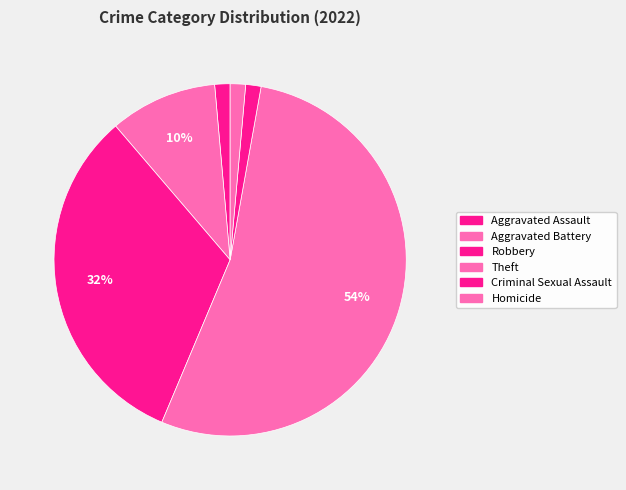

Is there a majority slice in this chart?

Yes